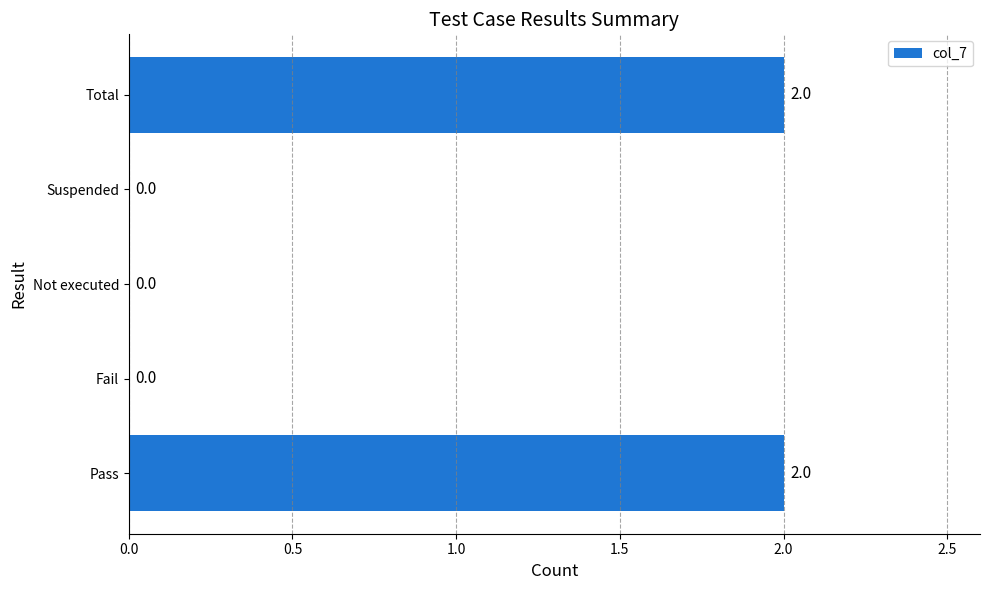

What is the maximum value shown in the chart?

2